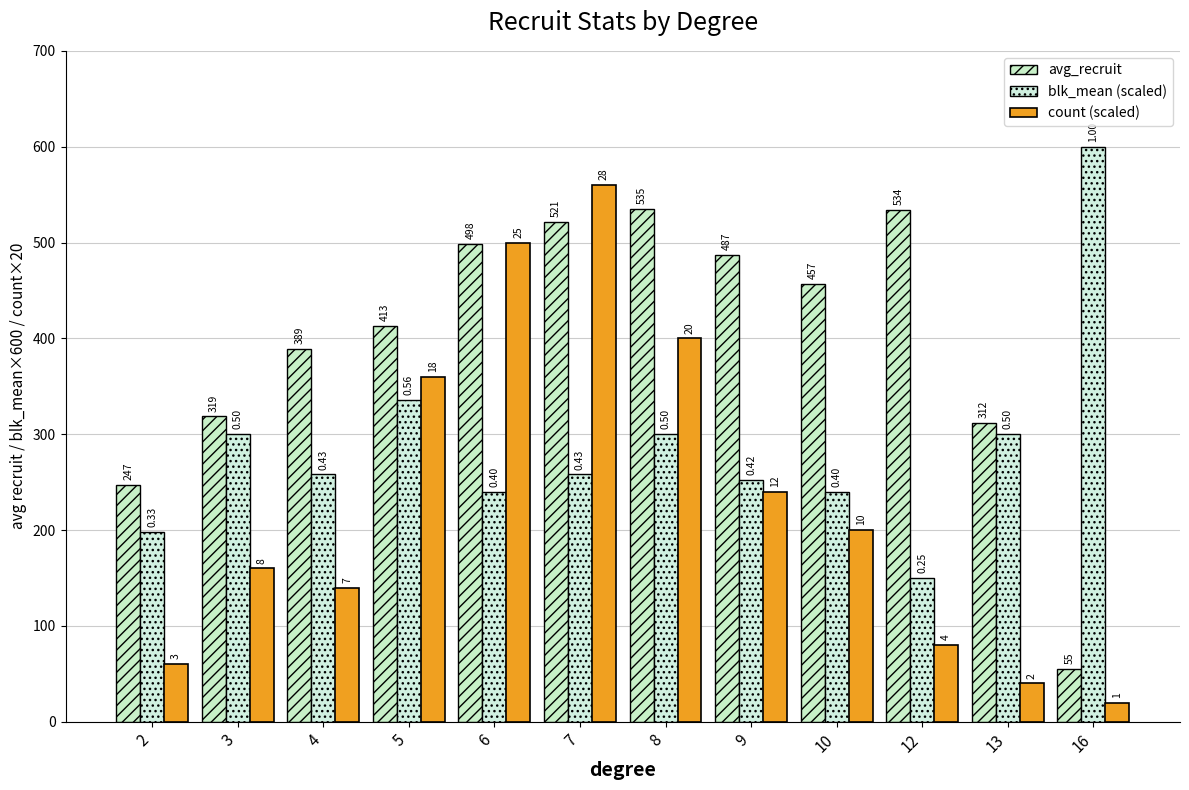

What is the value of the count (scaled) bar at the 7th from the left?

400.0